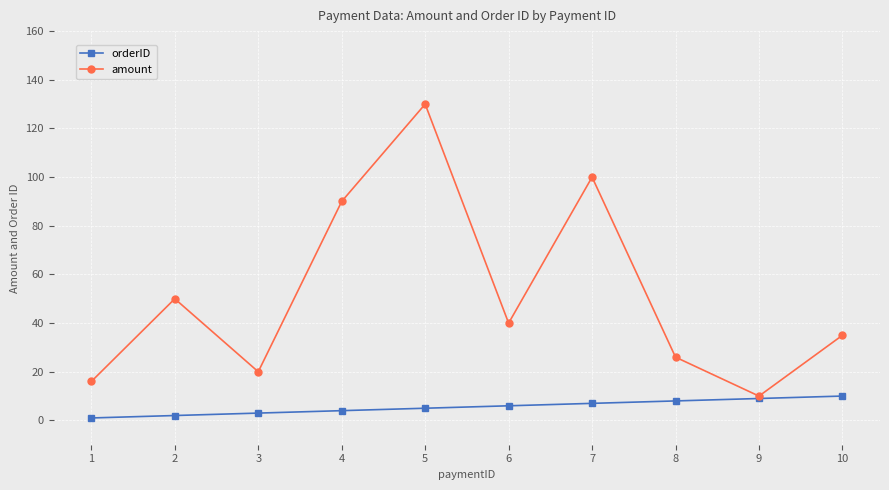

Rank the series at 10 from highest to lowest value.

amount, orderID